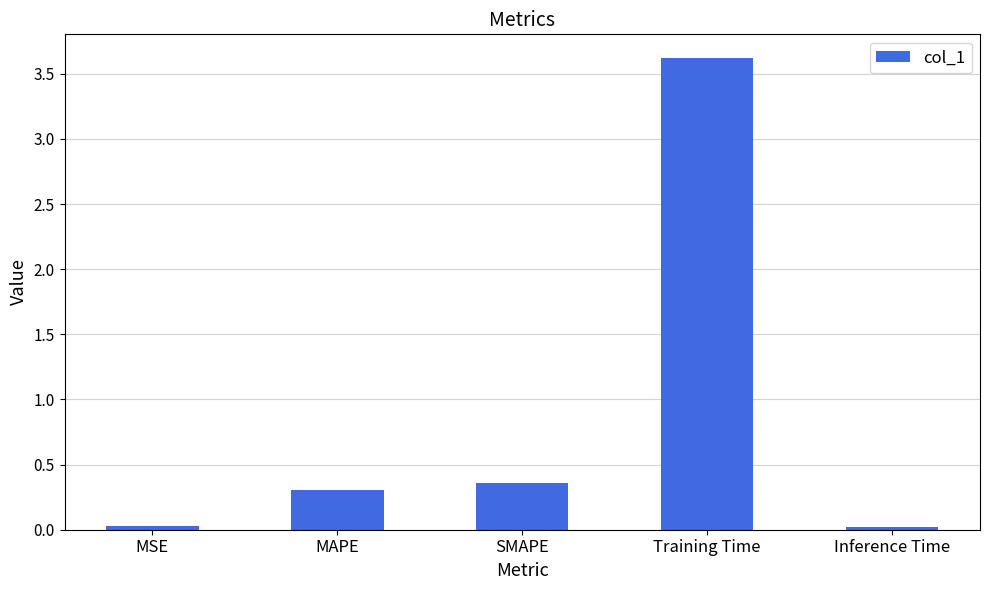

What is the label of the 1st bar from the left?

MSE